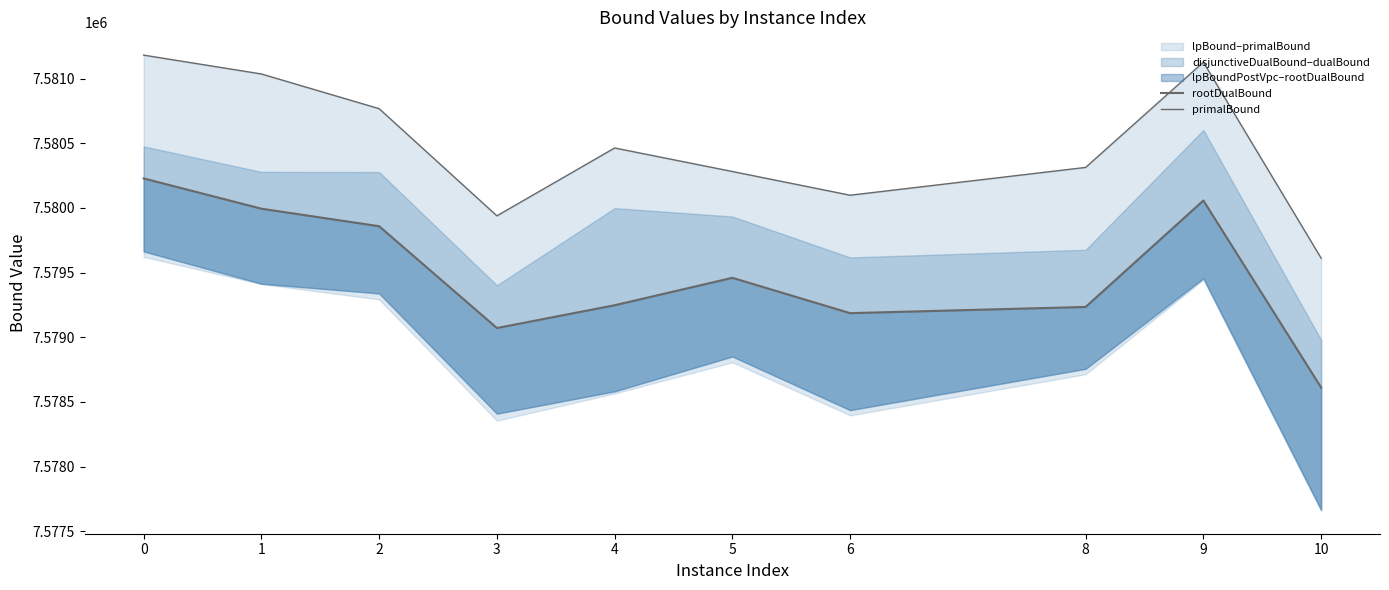

How many data points in primalBound are less than 7580464?

5